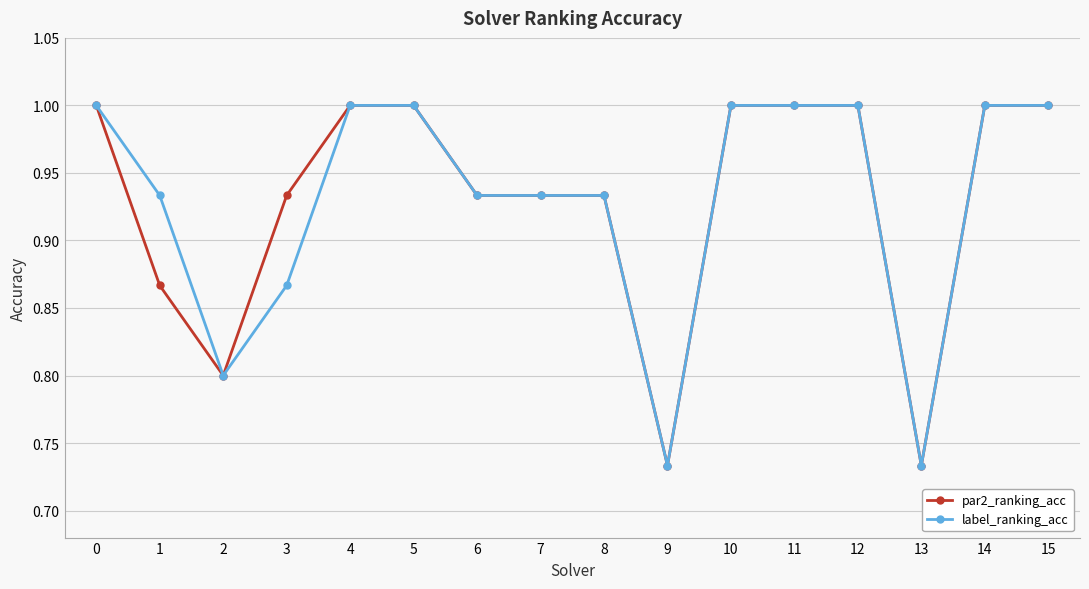

What is the total value across all series at 13?

1.5